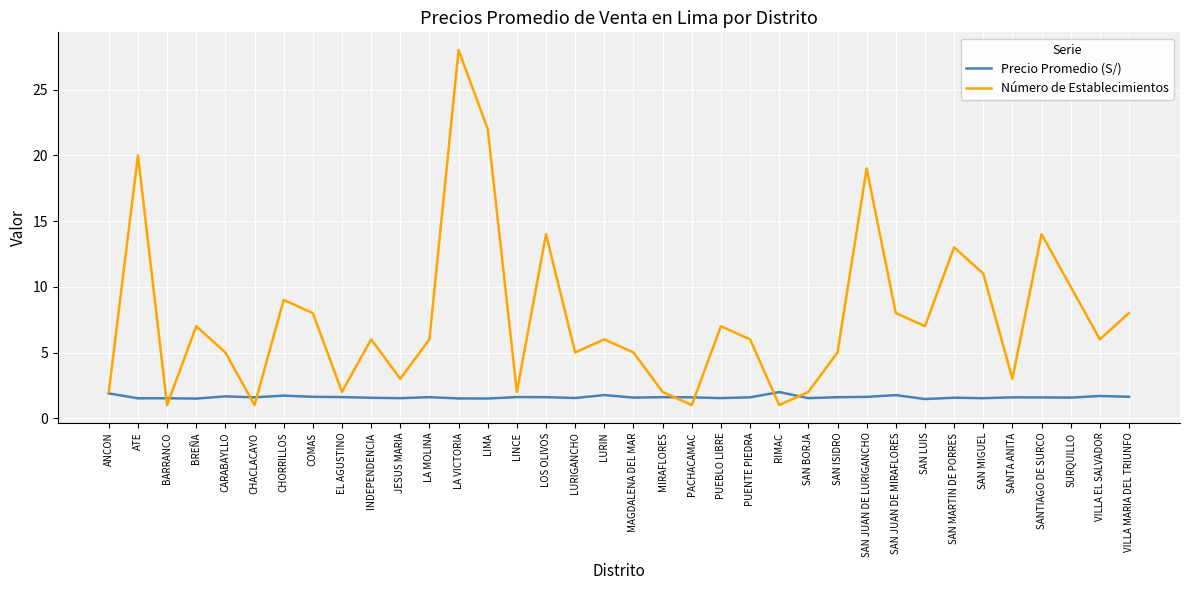

What is the difference between the Número de Establecimientos values at EL AGUSTINO and INDEPENDENCIA?

4.0